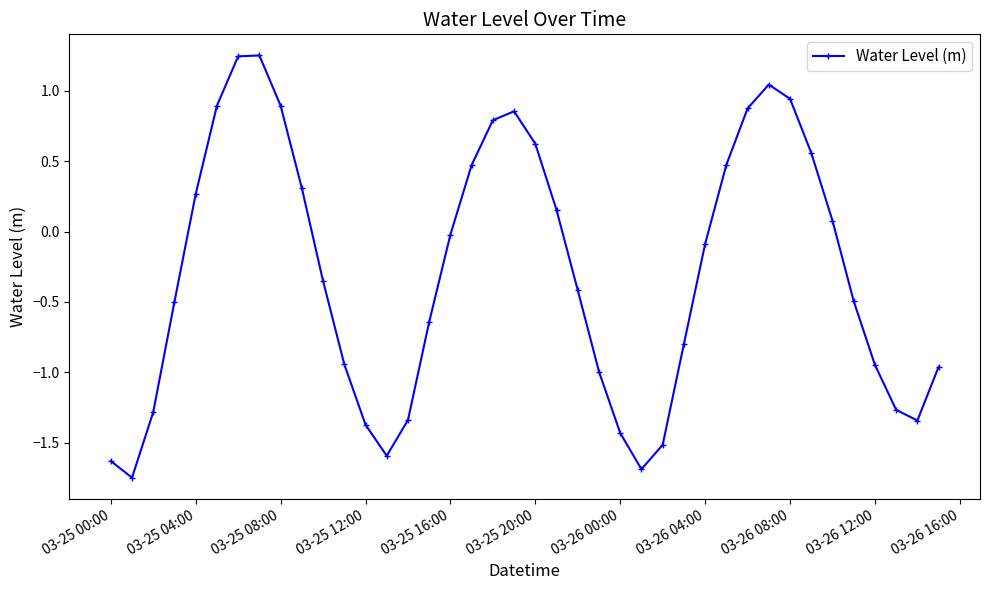

What is the average value?

-0.3